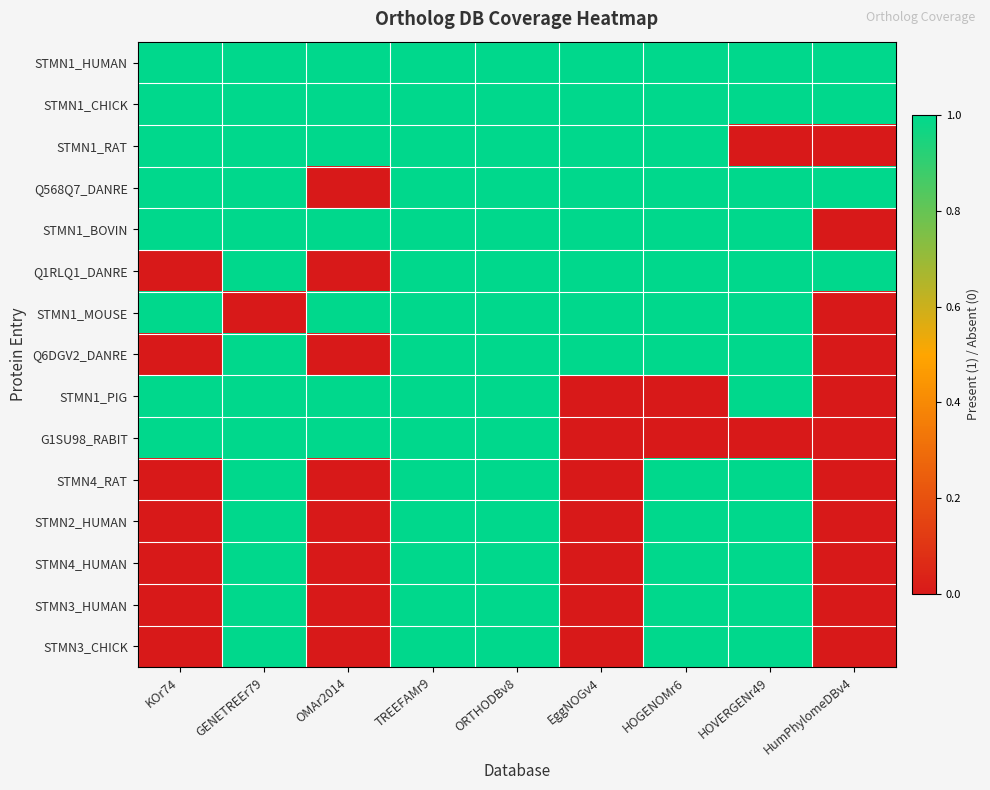

At KOr74, list the series in order from largest to smallest.

STMN1_HUMAN, STMN1_CHICK, STMN1_RAT, Q568Q7_DANRE, STMN1_BOVIN, STMN1_MOUSE, STMN1_PIG, G1SU98_RABIT, Q1RLQ1_DANRE, Q6DGV2_DANRE, STMN4_RAT, STMN2_HUMAN, STMN4_HUMAN, STMN3_HUMAN, STMN3_CHICK